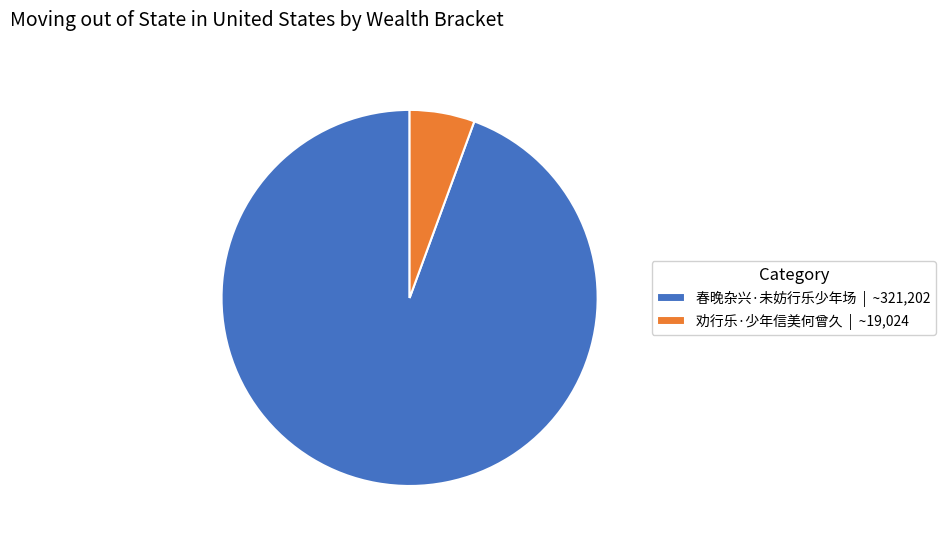

True or false: 劝行乐·少年信美何曾久 accounts for 6% of the total.

True